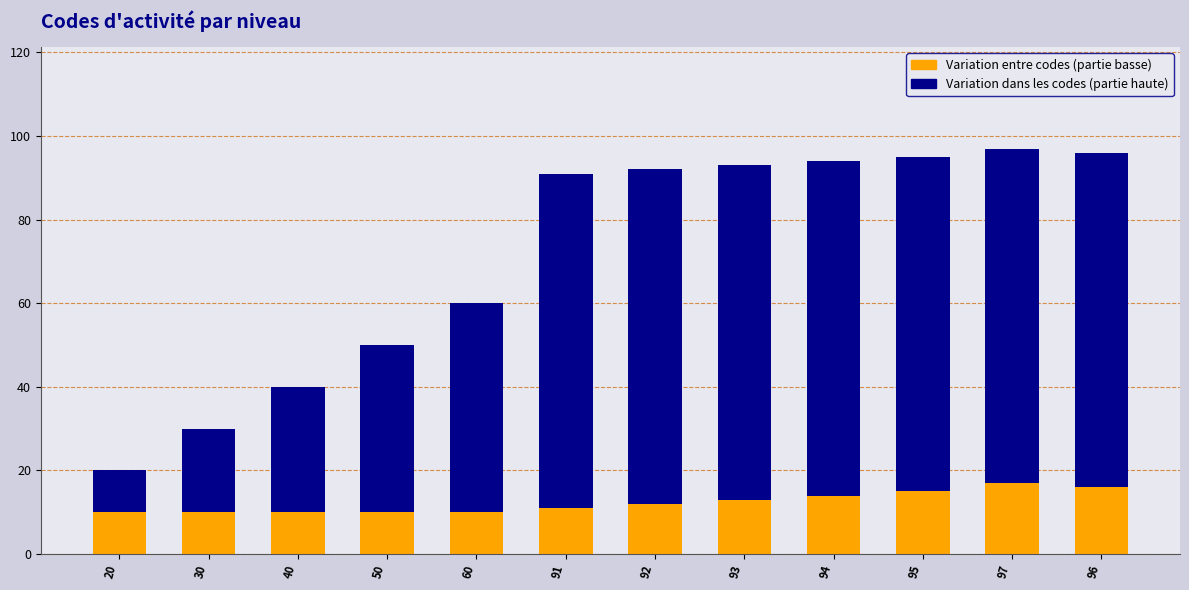

The value of Variation entre codes (partie basse) at 96 is 16. True or false?

True